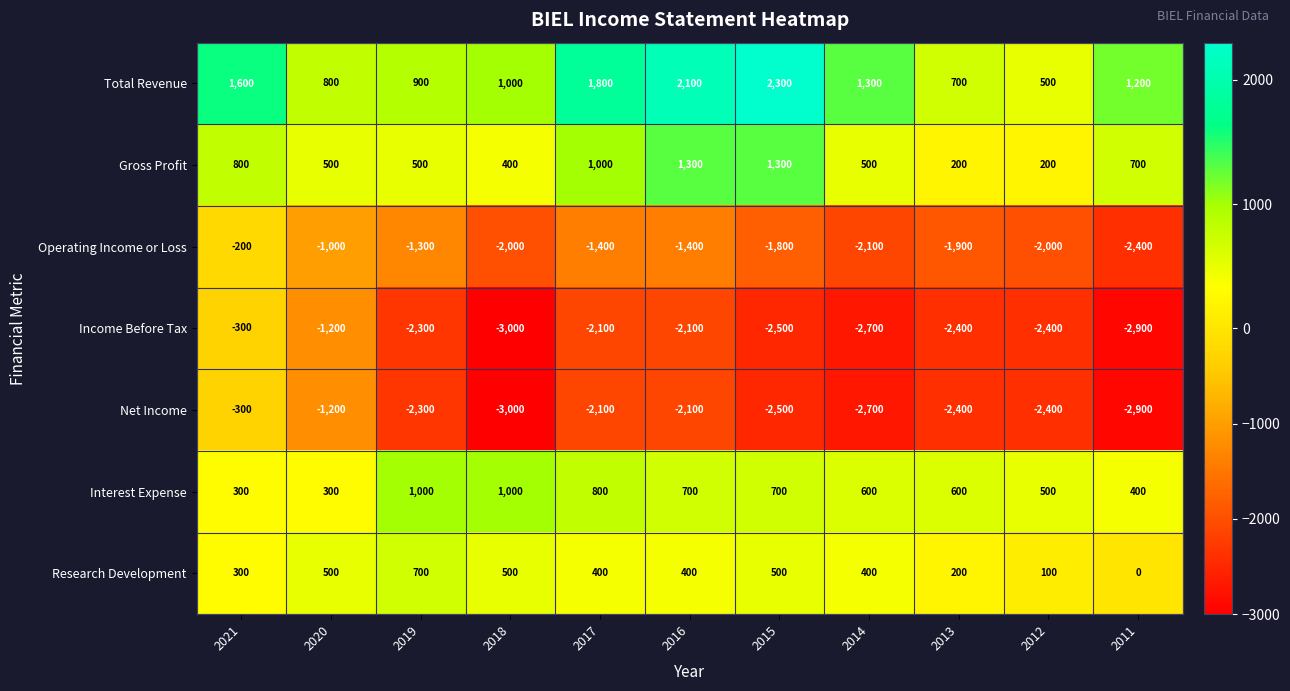

At which label does Net Income reach its minimum?

2018